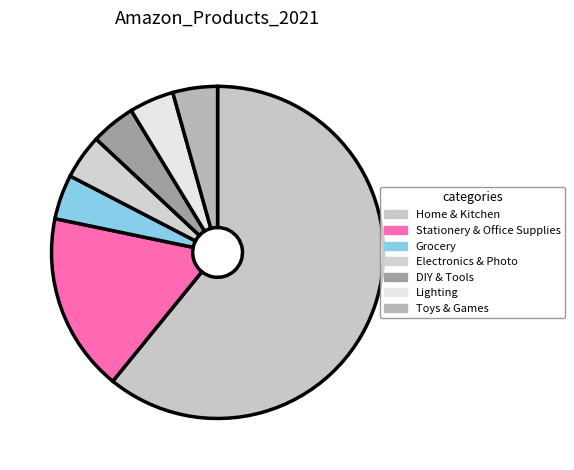

Is Home & Kitchen the majority of the pie?

Yes